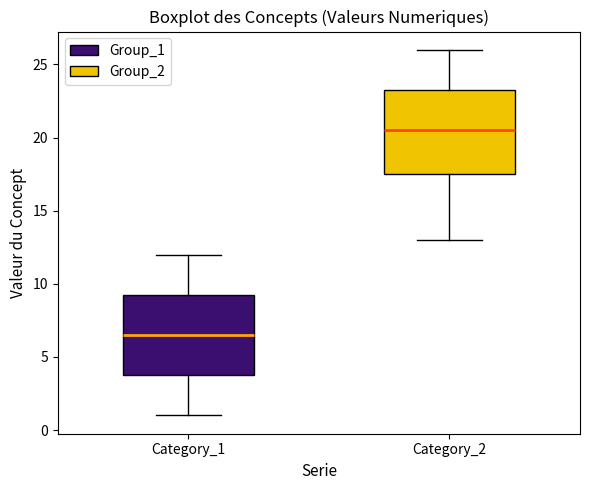

Which box's median line is the highest?

Category_2